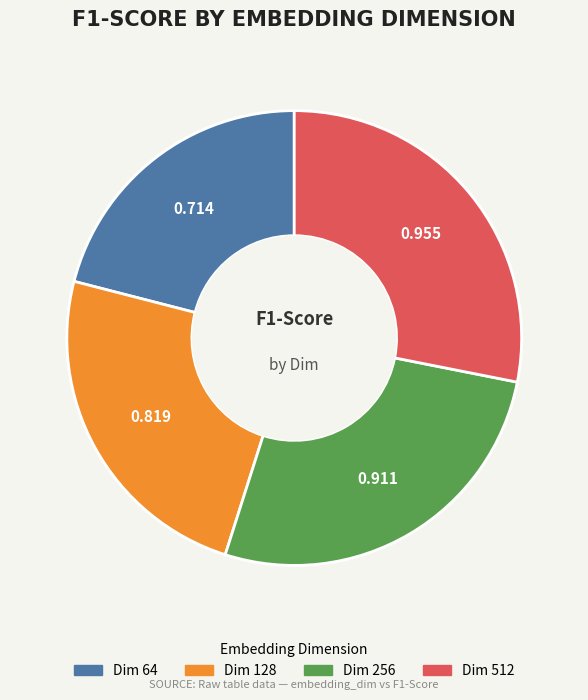

Count the number of slices in the pie.

4